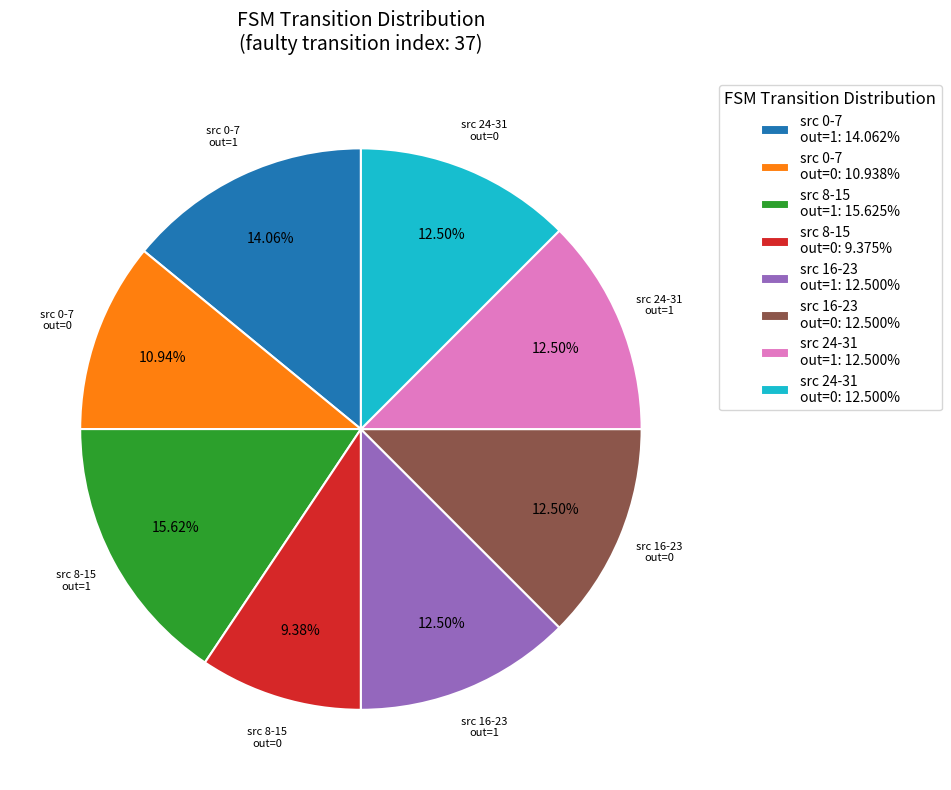

Do src 16-23 out=0: 12.500% and src 0-7 out=1: 14.062% together represent more than half of the pie?

No